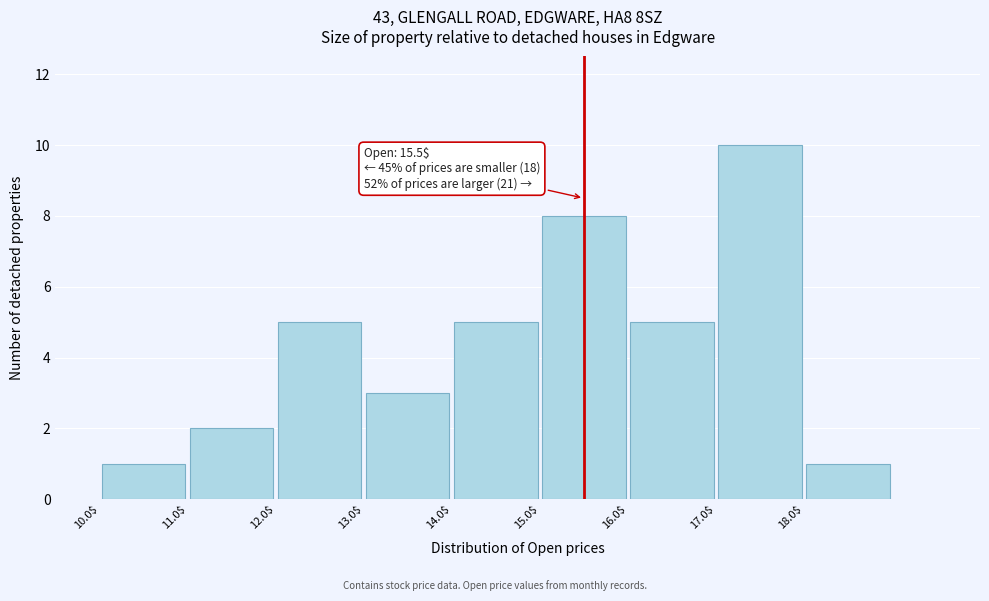

Which range on the x-axis has the tallest bar?

17 to 18